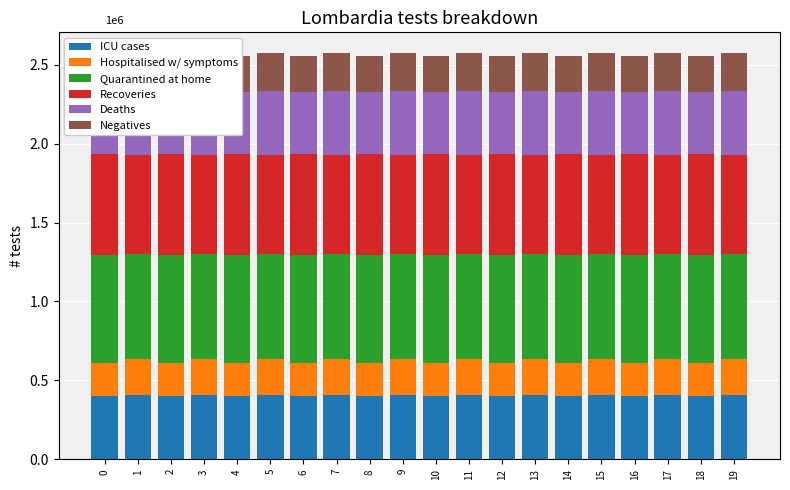

Count the number of categories in the chart.

20